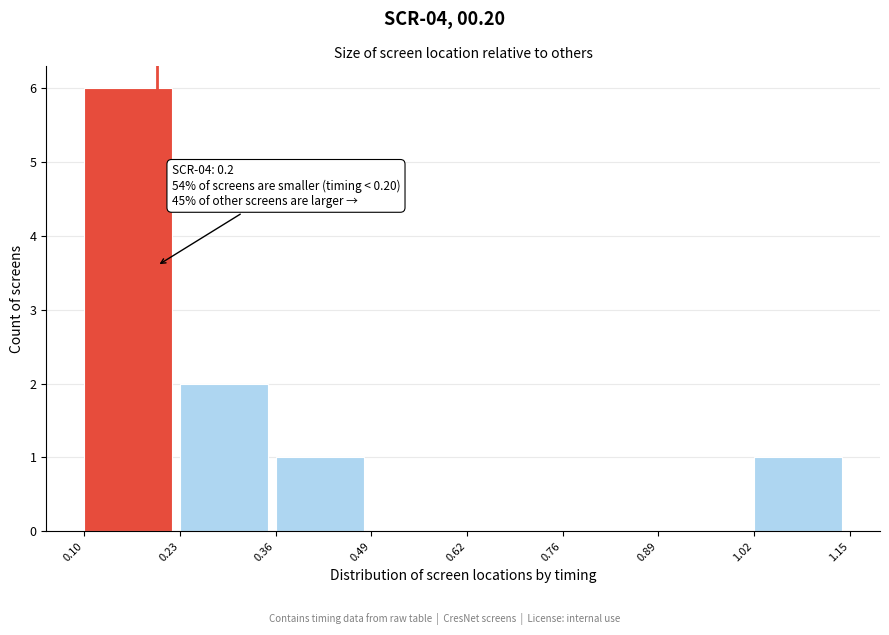

Which range on the x-axis has the tallest bar?

0.10 to 0.23